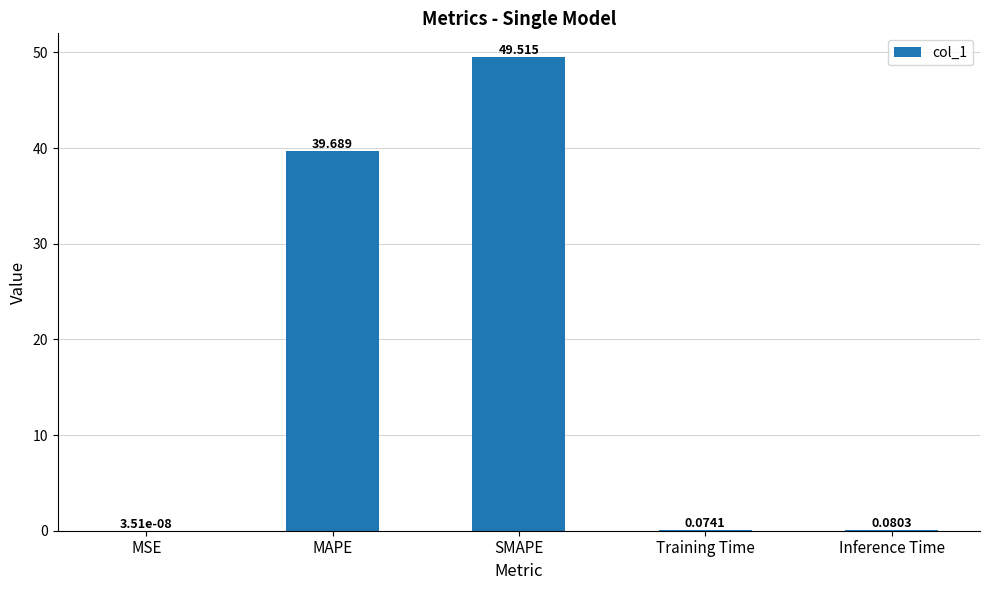

Where is the data nearest to the value 24?

MAPE